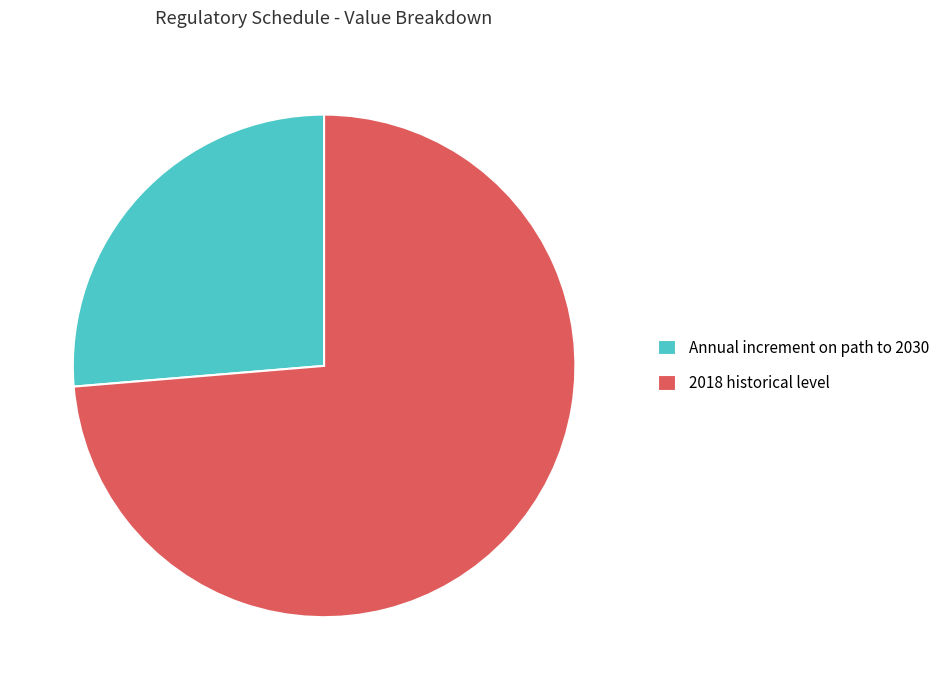

Is it true that 2018 historical level is 74% of the pie?

True